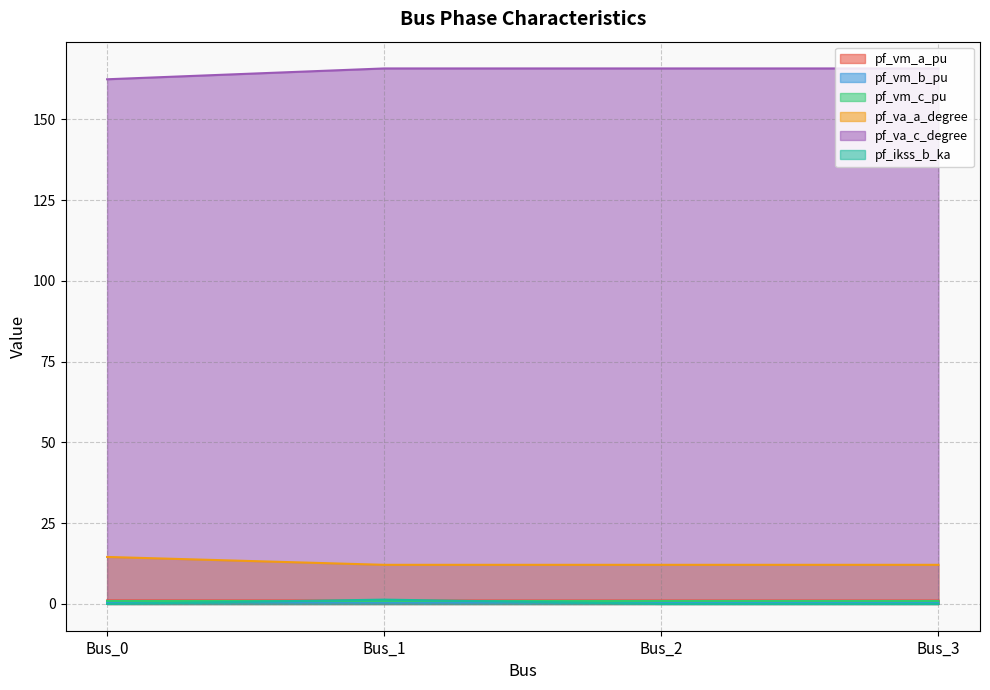

Which series has the largest total across all categories?

pf_va_c_degree